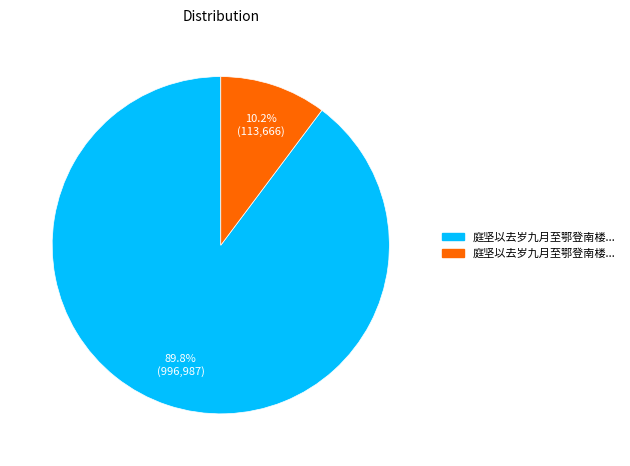

Is there any slice that represents more than half of the pie?

Yes